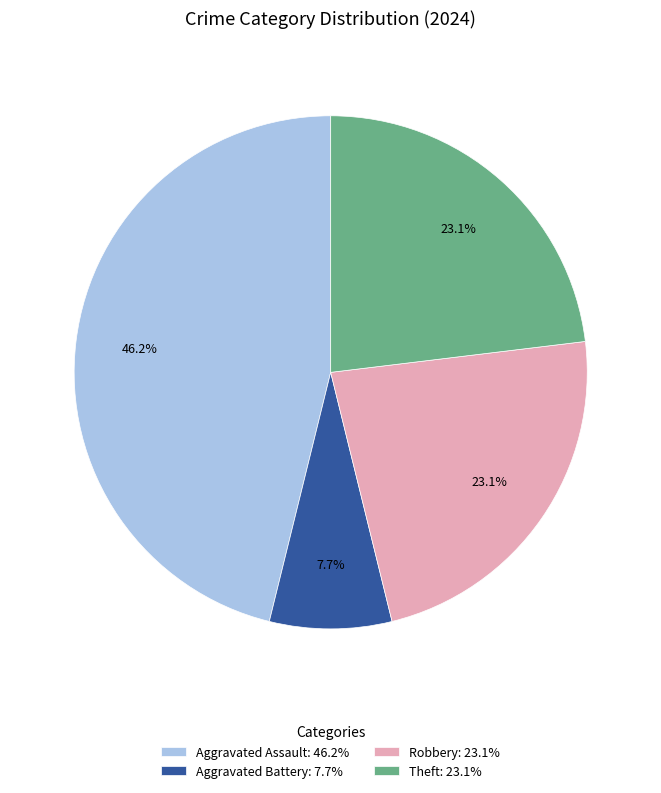

Combined, what portion of the pie is Robbery: 23.1% and Theft: 23.1%?

46.2%